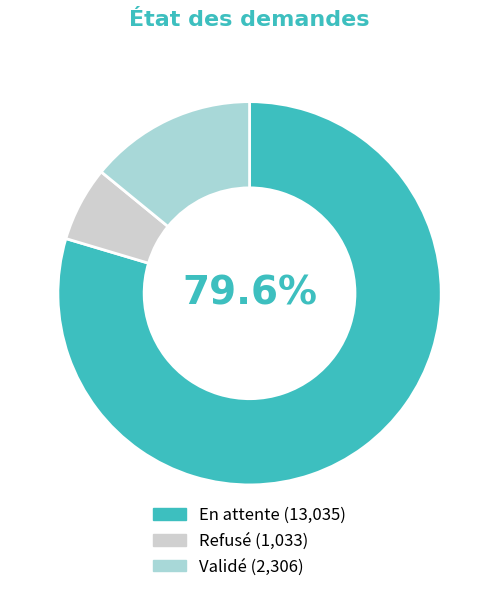

Is there any slice that represents more than half of the pie?

Yes